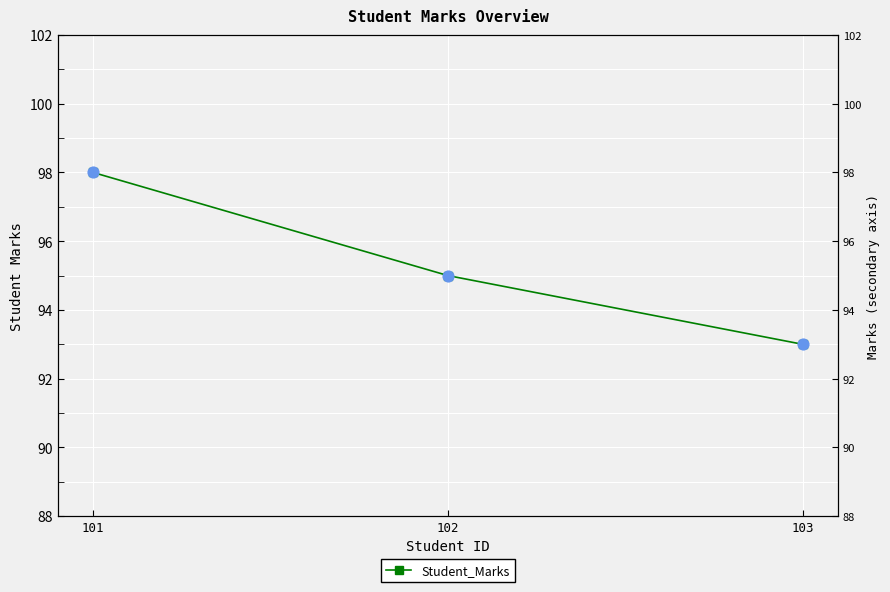

Between 102 and 101, which is larger?

101